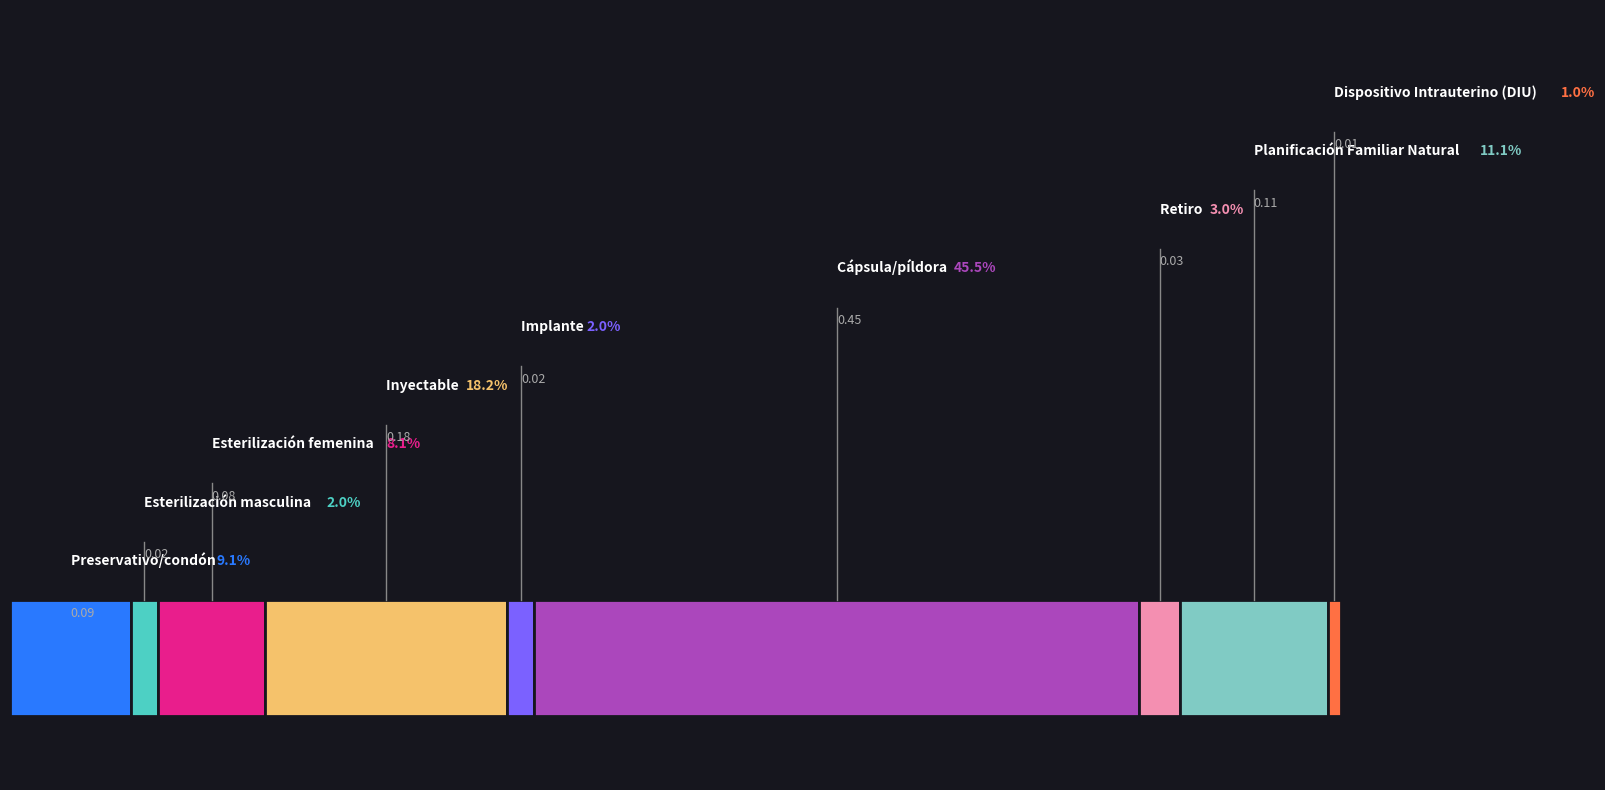

True or false: the data has more than 2 interior local peaks.

True